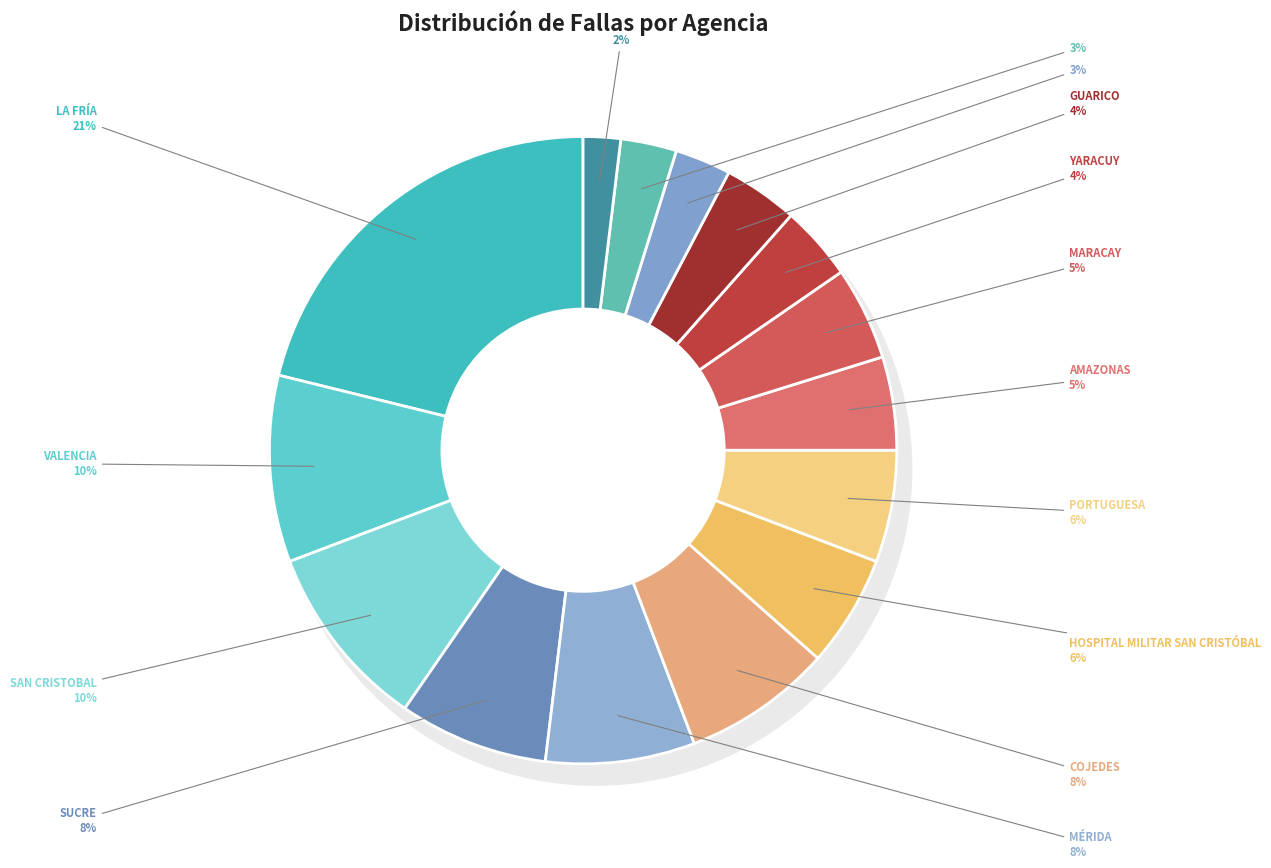

Rank the categories by value from highest to lowest.

LA FRÍA, VALENCIA, SAN CRISTOBAL, SUCRE, MÉRIDA, COJEDES, HOSPITAL MILITAR SAN CRISTÓBAL, PORTUGUESA, AMAZONAS, MARACAY, YARACUY, GUARICO, ALTOS MIRANDINOS, MARACAIBO, BARCELONA